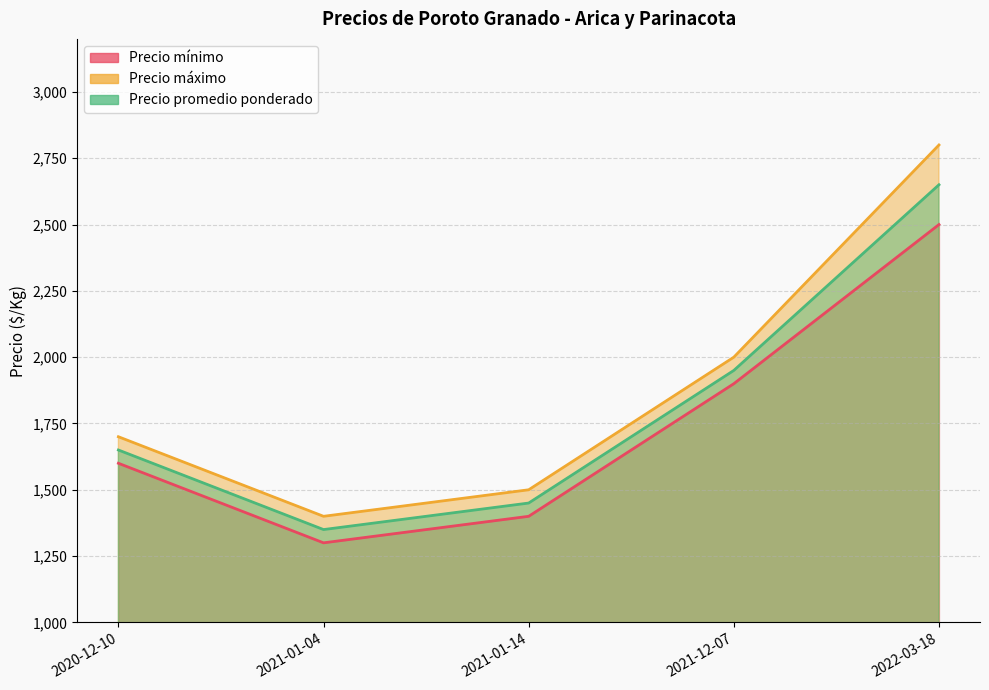

What is the sum of the Precio mínimo values at 2021-01-04 and 2022-03-18?

3800